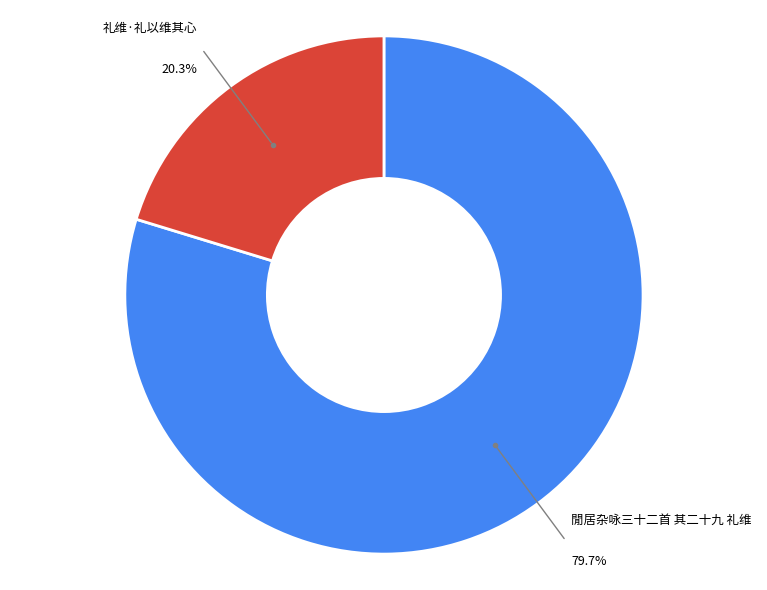

Does any single category account for the majority?

Yes